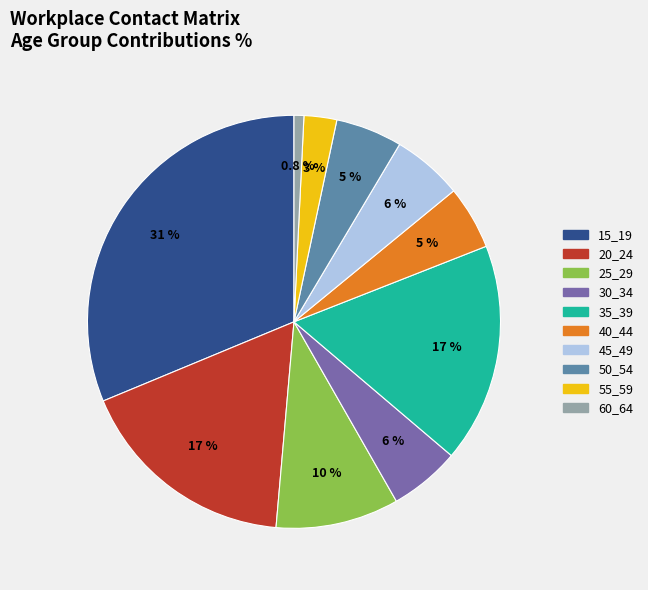

Does 45_49 account for over 50% of the chart?

No